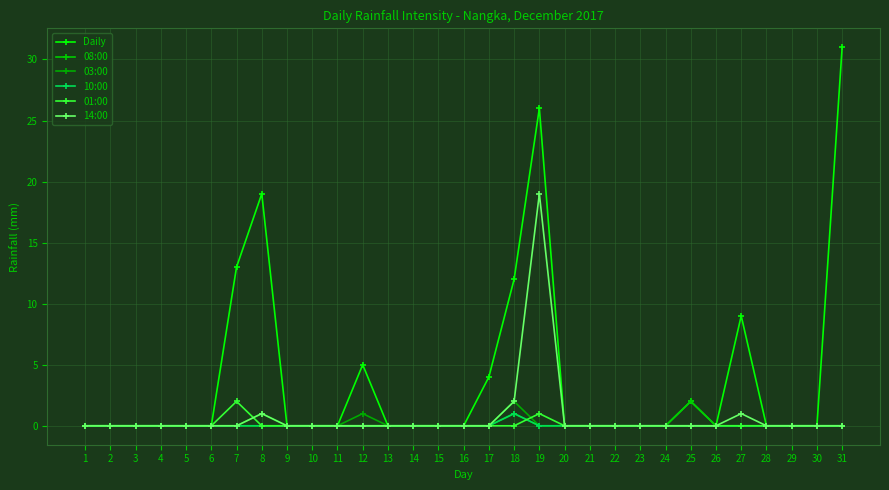

Which series has the largest range (max minus min)?

Daily